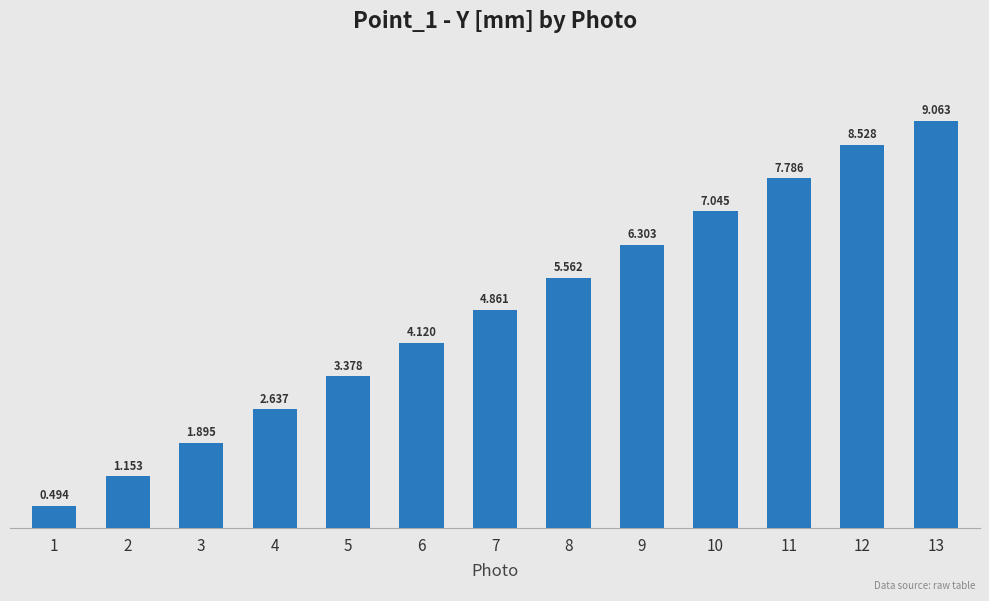

How many series are shown in this chart?

1